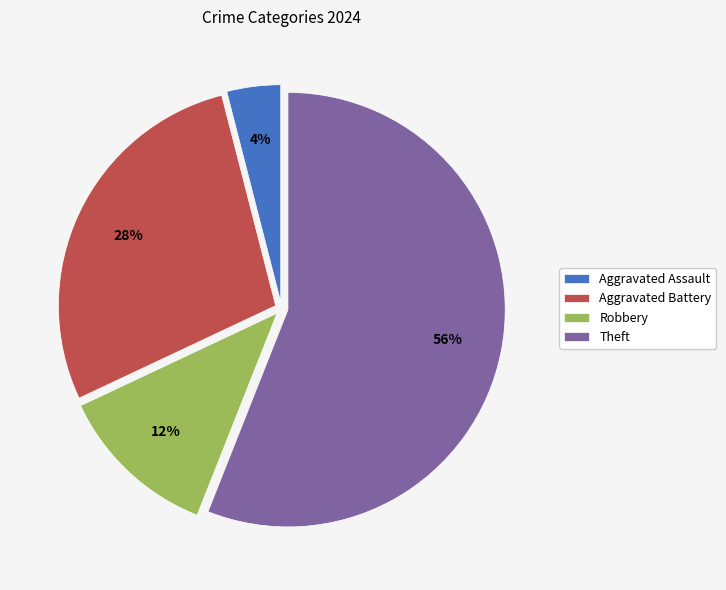

Combined, do Aggravated Assault and Theft account for over 50%?

Yes